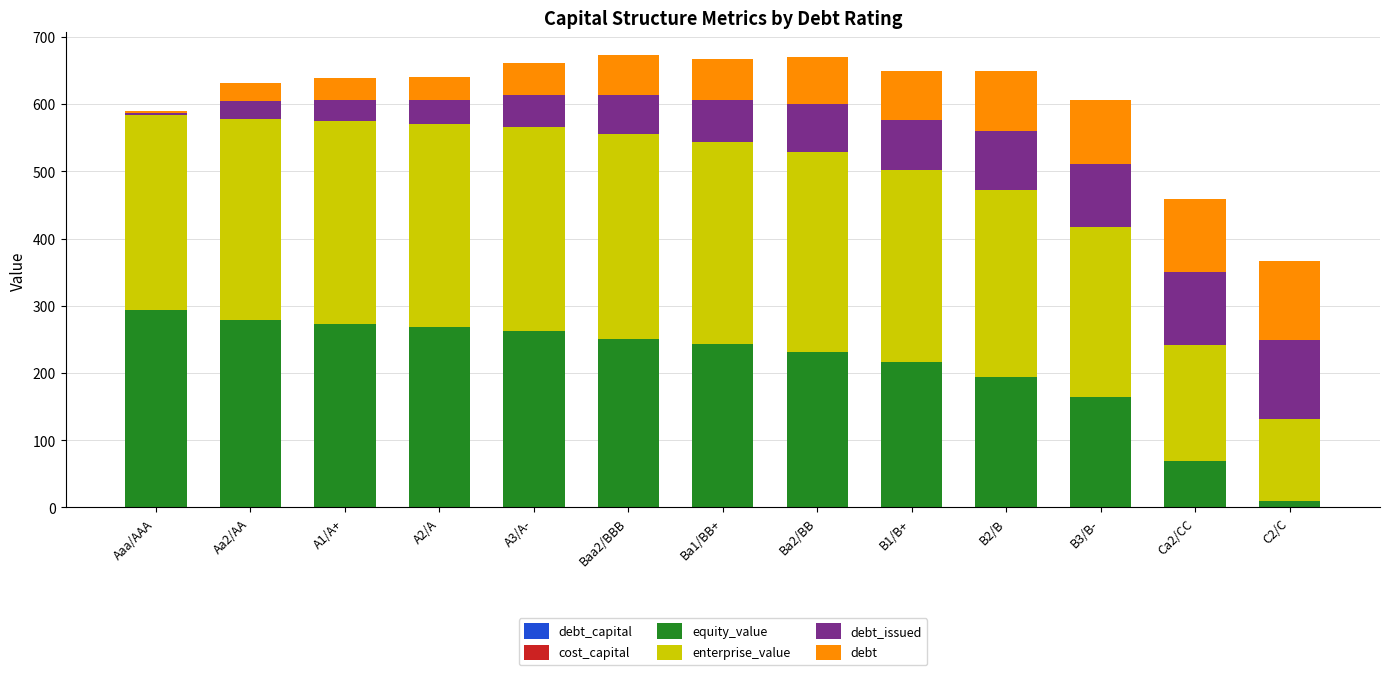

Does the chart contain stacked bars?

Yes